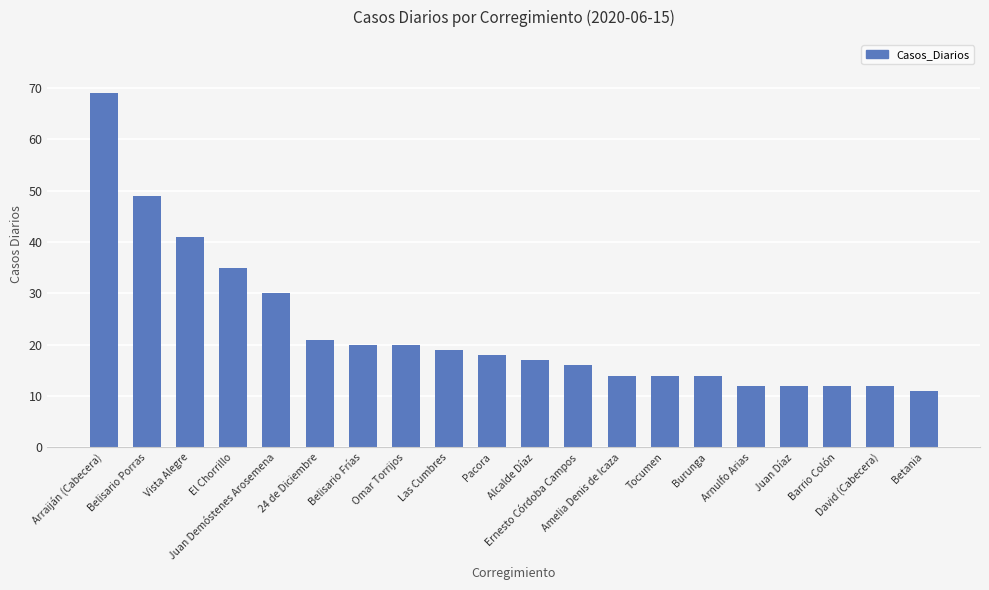

What is the difference between the second highest and second lowest values?

37